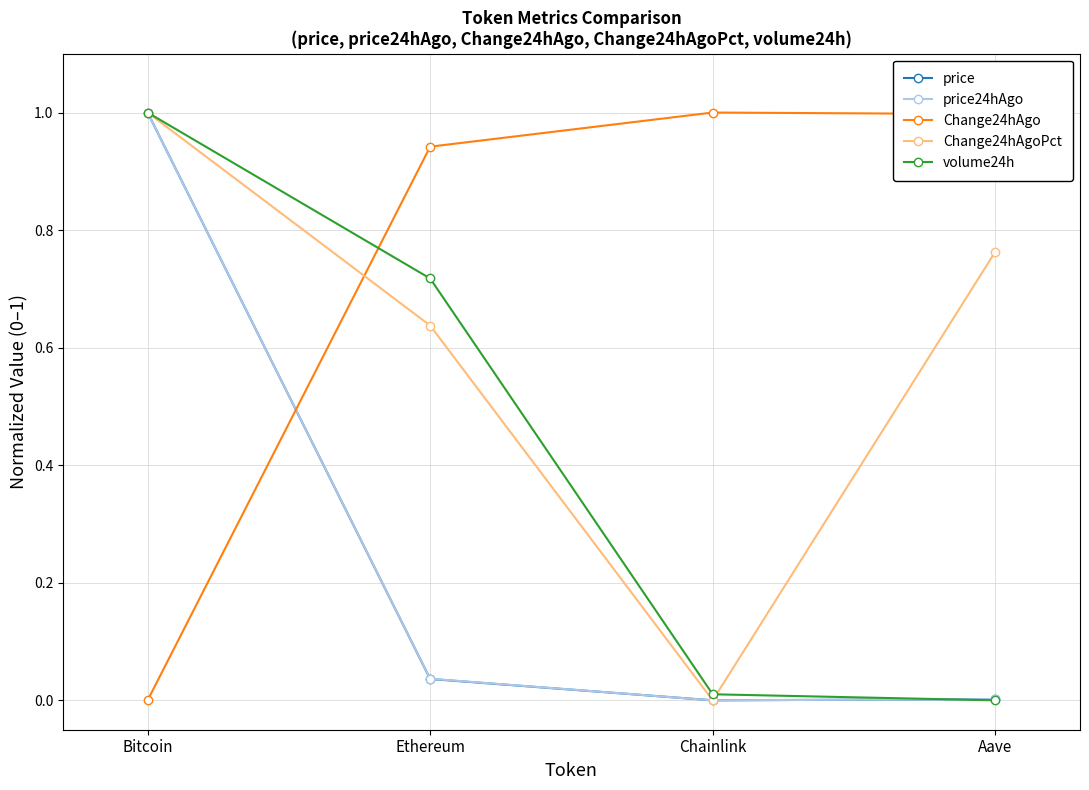

What is the greatest value displayed?

1.0